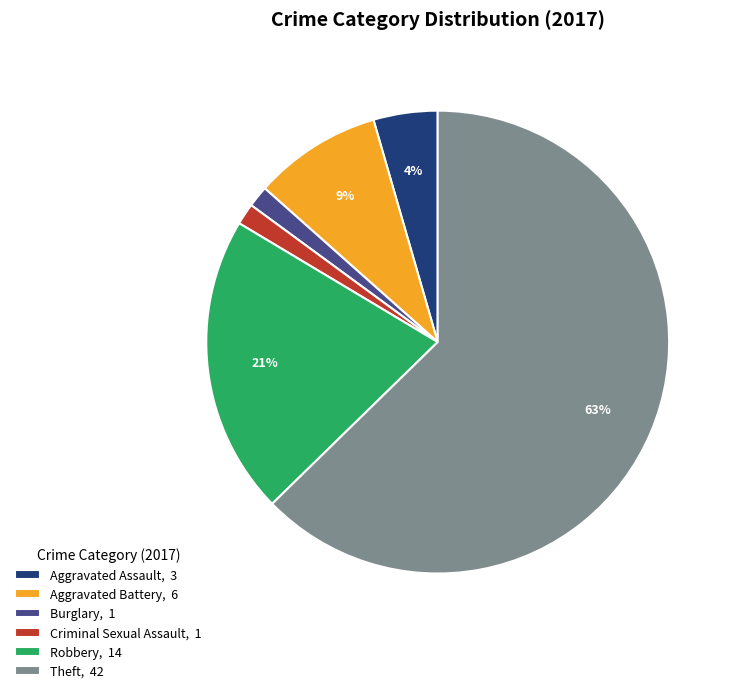

How many segments does this pie chart have?

6